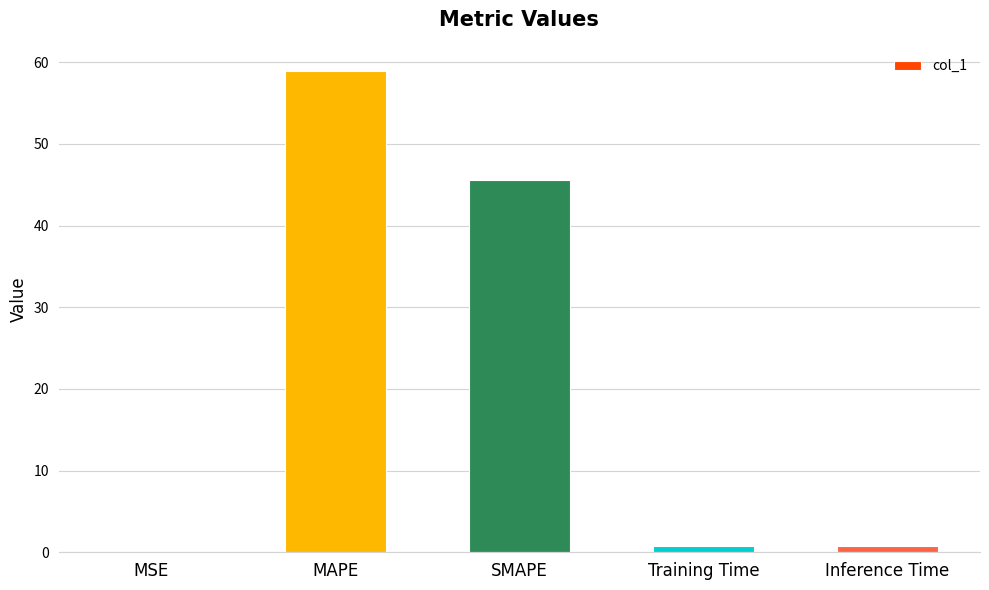

Read the value at SMAPE.

45.5